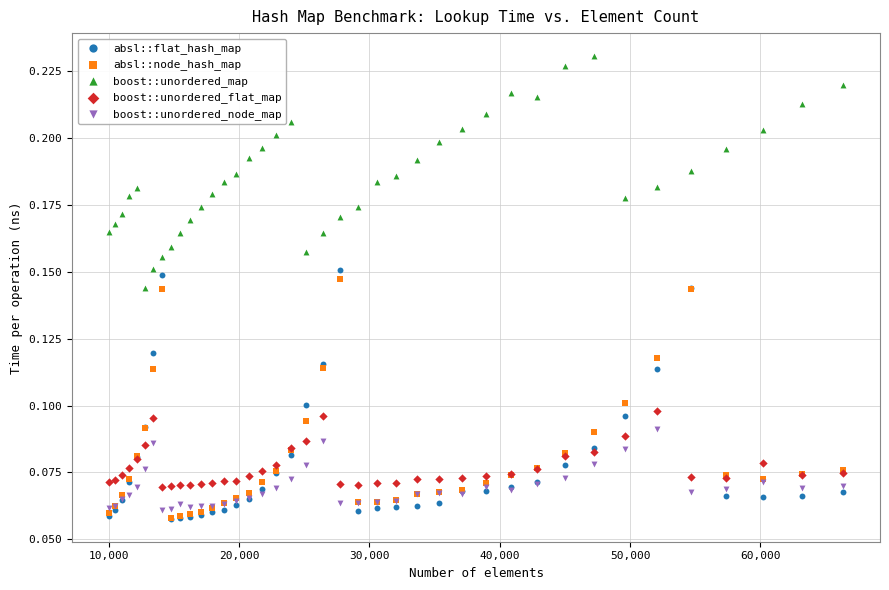

What are all the series names shown in the legend?

absl::flat_hash_map, absl::node_hash_map, boost::unordered_map, boost::unordered_flat_map, boost::unordered_node_map